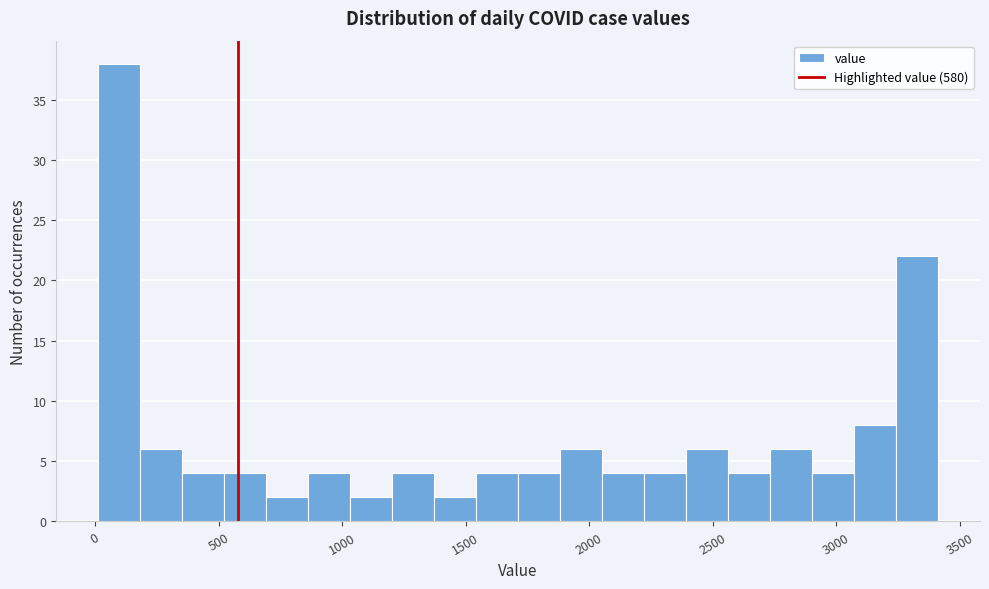

Read against the x-axis, roughly where is the centre of the tallest bar?

100